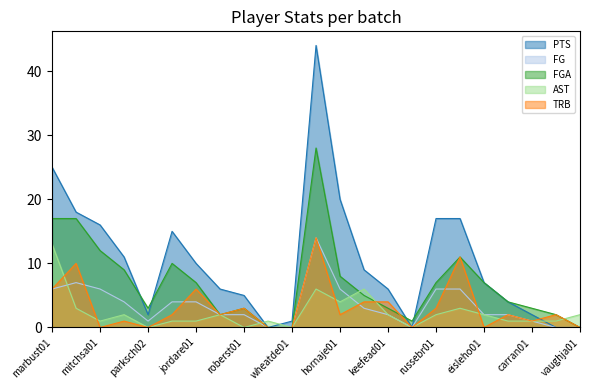

How many lines are shown in the chart?

5